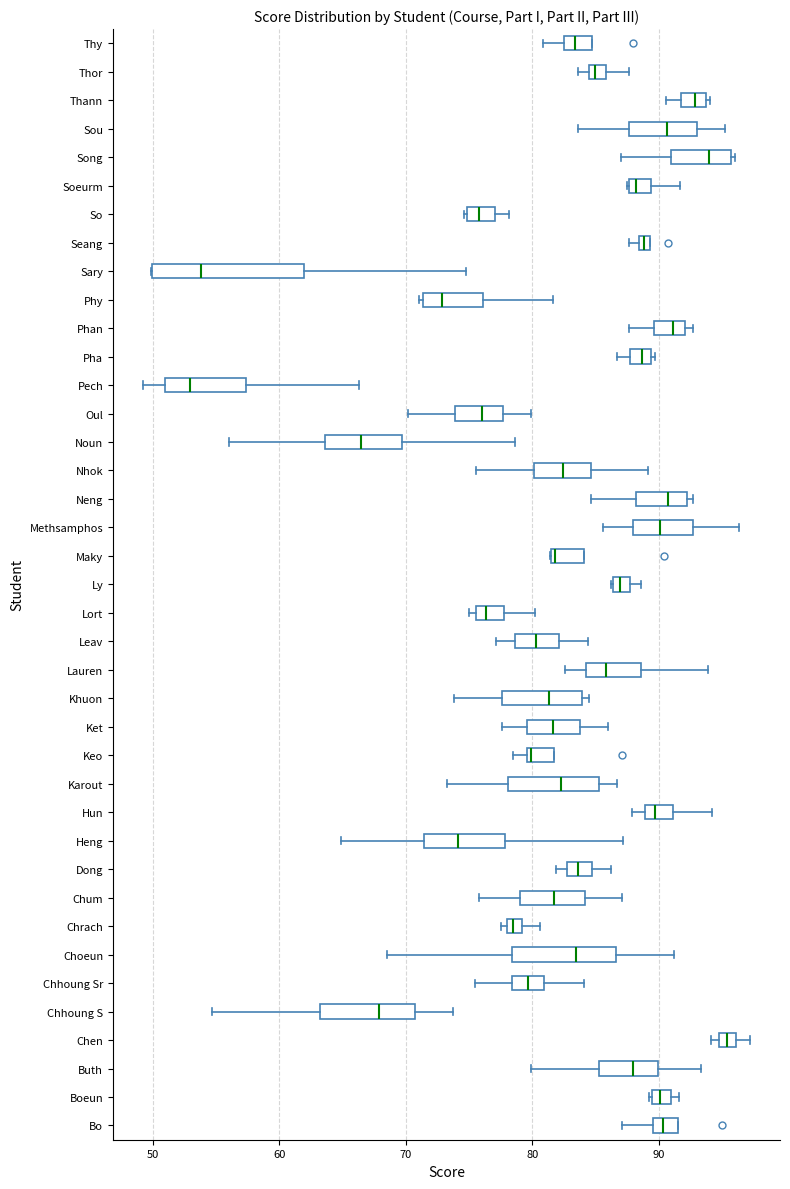

Comparing the boxes themselves (not the whiskers), which one is the widest?

Sary